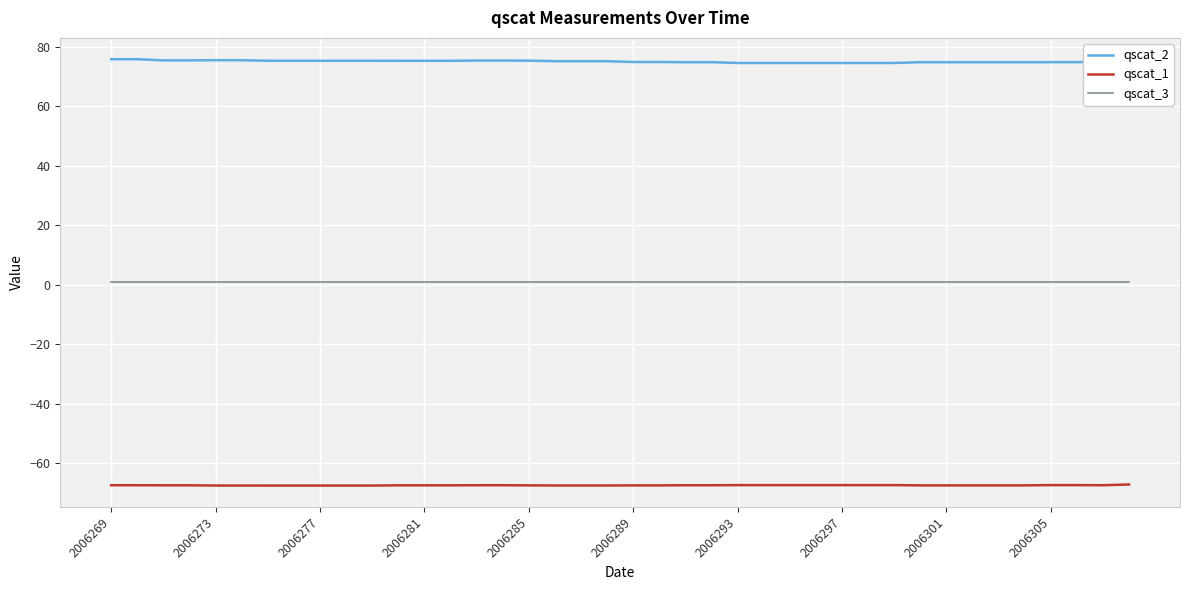

At which label does qscat_3 reach its minimum?

2006269